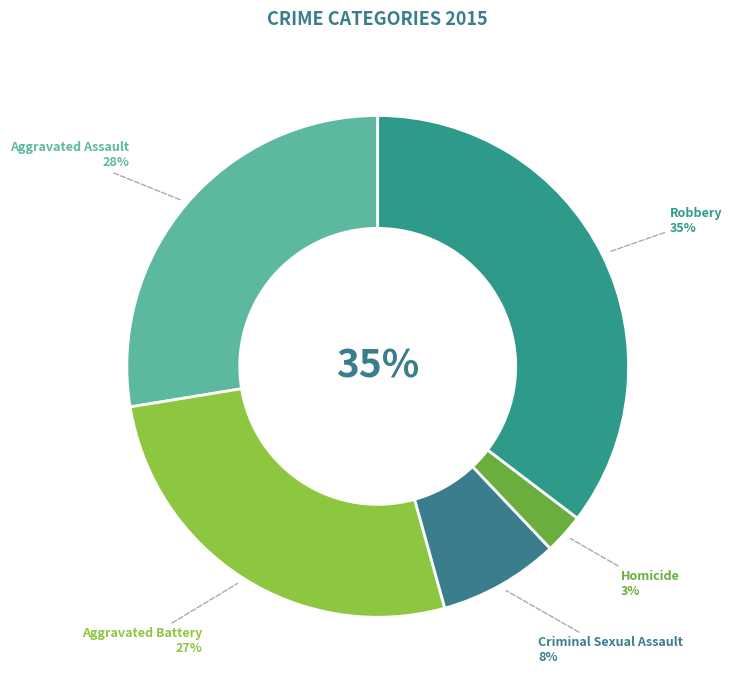

Rank the categories by value from highest to lowest.

Robbery, Aggravated Assault, Aggravated Battery, Criminal Sexual Assault, Homicide